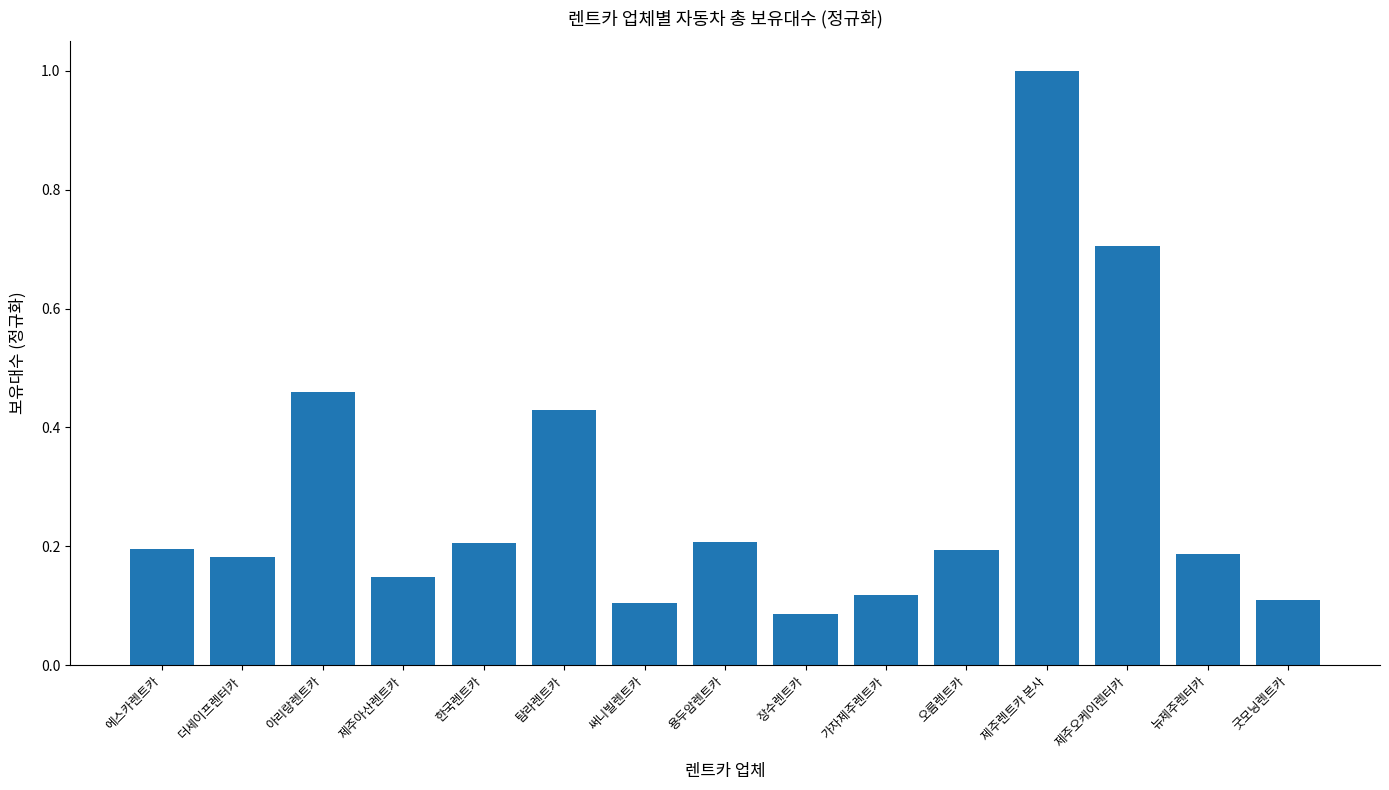

Which label corresponds to the largest value in the chart?

제주렌트카 본사